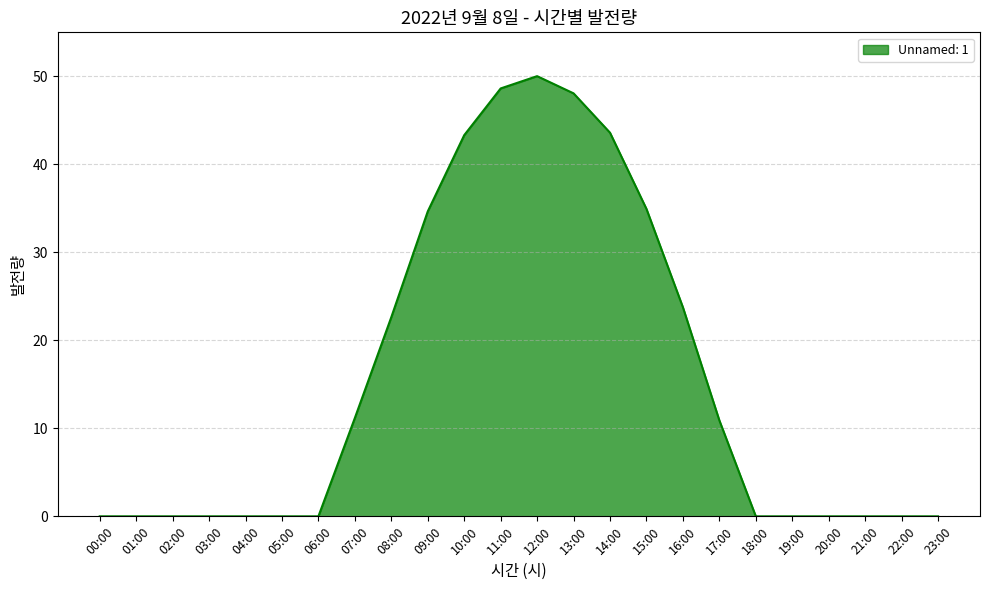

Does the chart have visible grid lines?

Yes